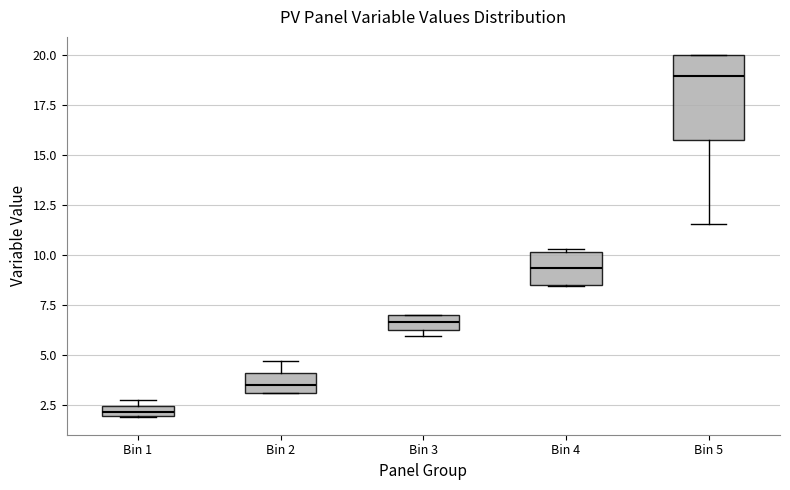

Where does the median line of the box for Bin 5 sit on the y-axis? The values are not printed on the chart, so give them approximately, as read against the axis.

19.0